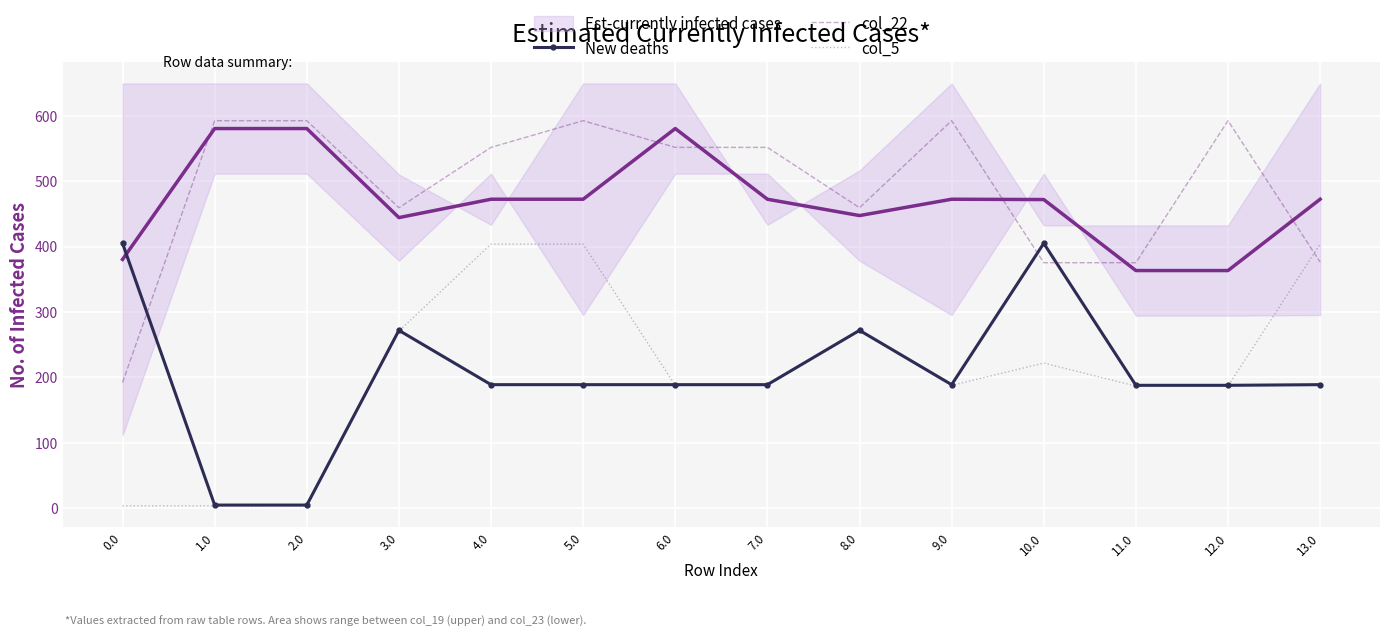

Which series changed the most between 11.0 and 12.0?

col_22